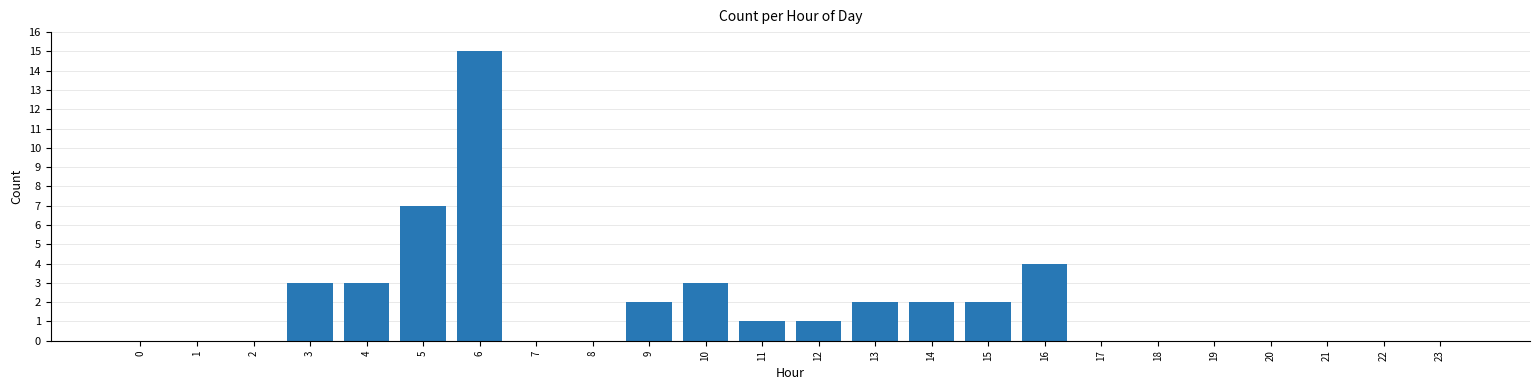

How many distinct data groups are displayed?

1